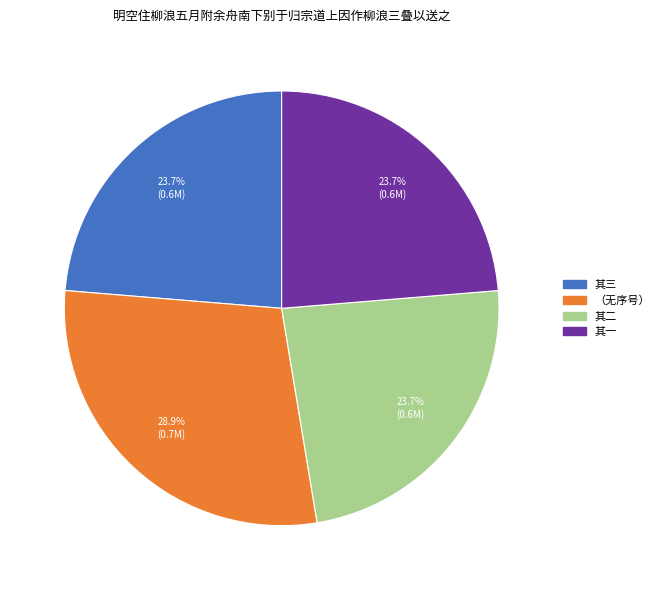

Is there any slice that represents more than half of the pie?

No